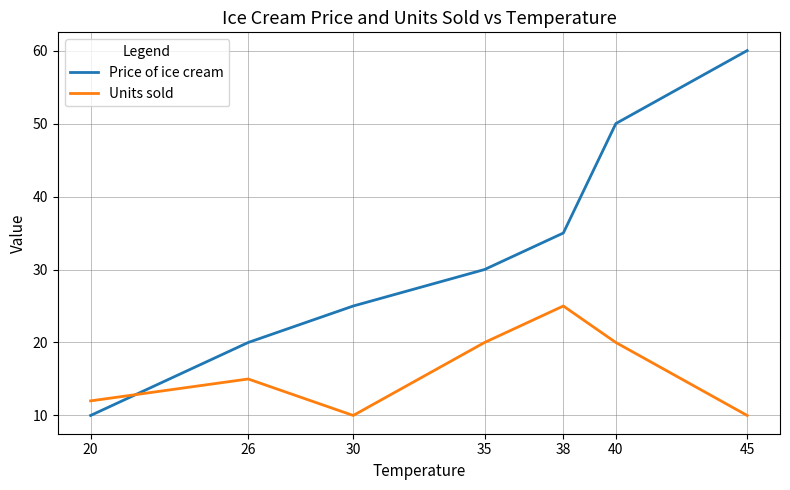

What are all the series names shown in the legend?

Price of ice cream, Units sold